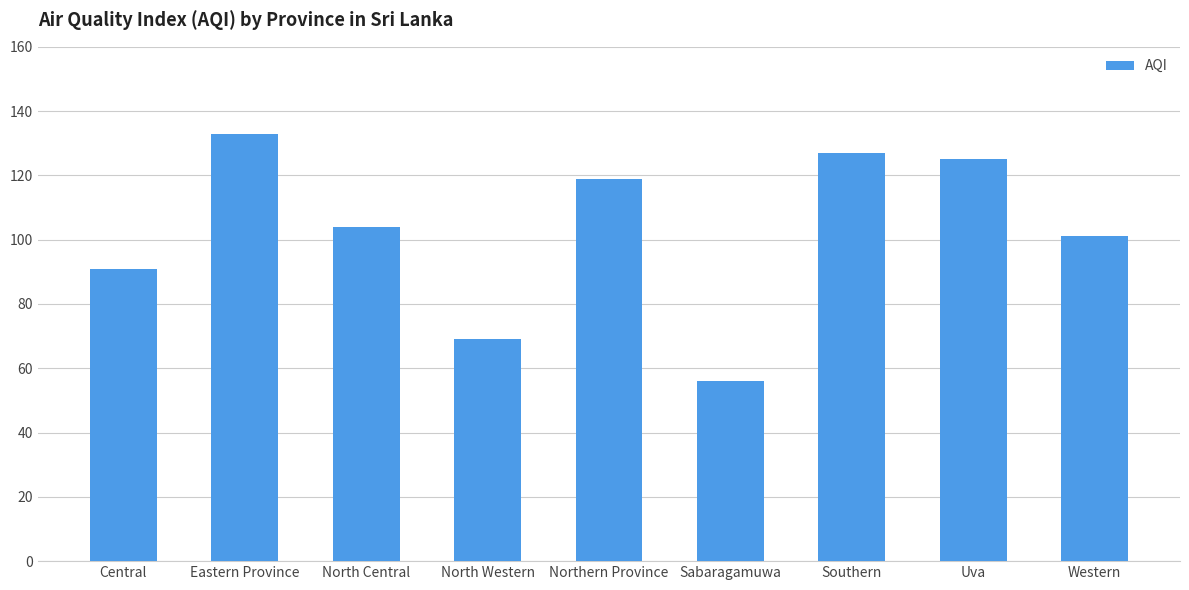

The chart shows a value of 178 at Eastern Province. True or false?

False